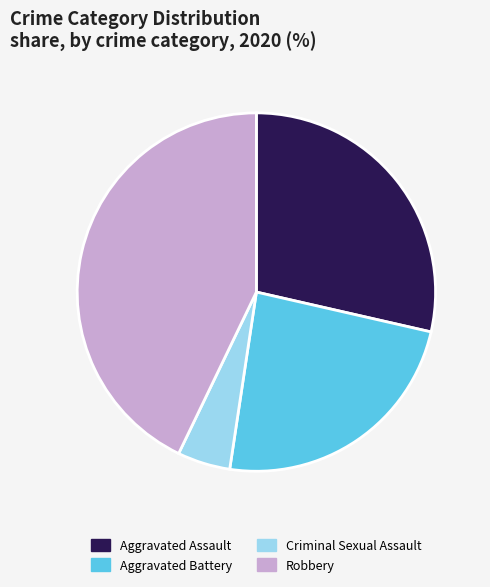

The Robbery slice represents 43% of the pie. True or false?

True